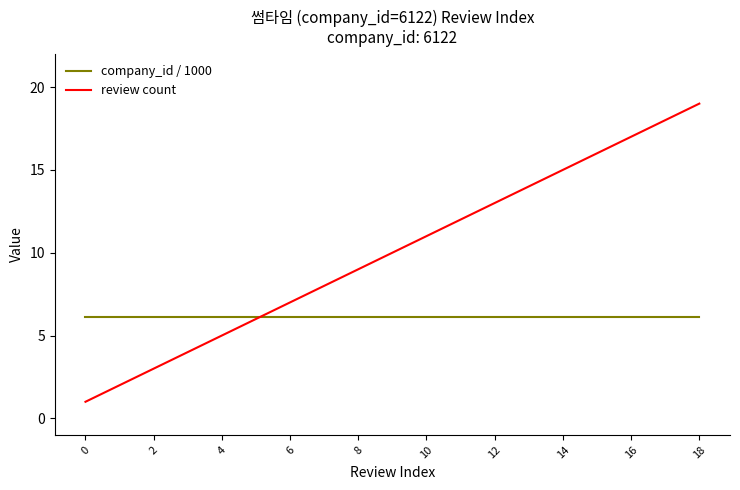

Rank the series by their average value, from highest to lowest.

review count, company_id / 1000